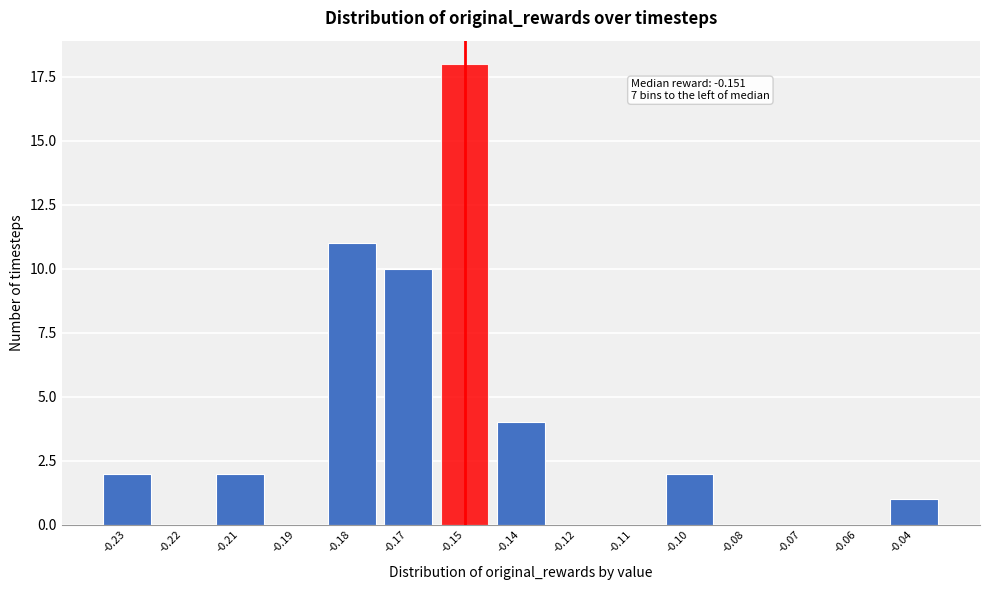

Reading left to right, transcribe all the data shown in this chart.

-0.23=2	-0.22=0	-0.21=2	-0.19=0	-0.18=11	-0.17=10	-0.15=18	-0.14=4	-0.12=0	-0.11=0	-0.10=2	-0.08=0	-0.07=0	-0.06=0	-0.04=1